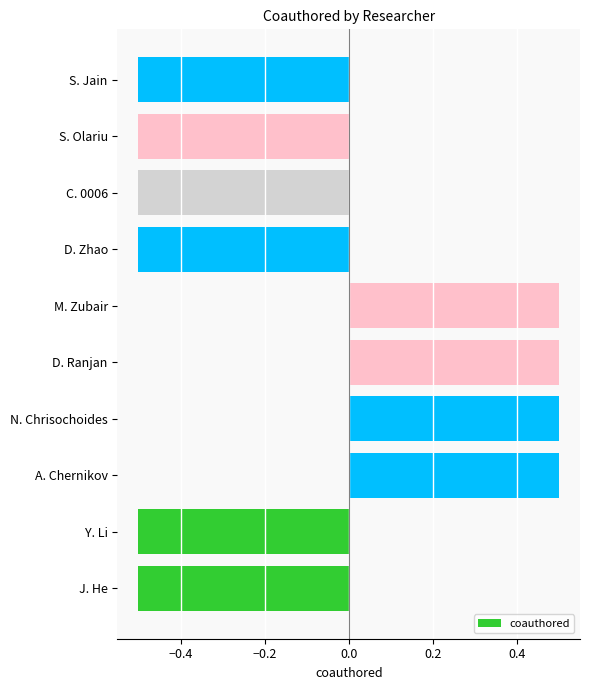

What is the greatest value displayed?

0.5